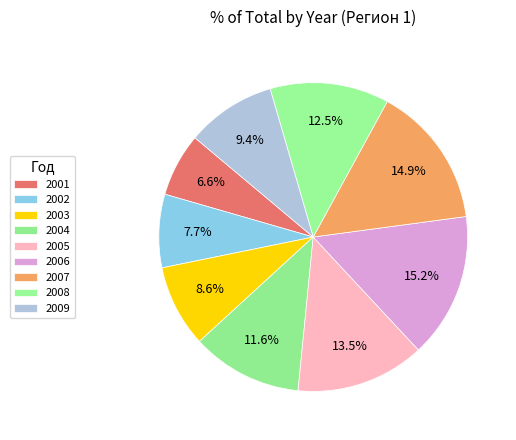

The 2008 slice represents 12% of the pie. True or false?

True